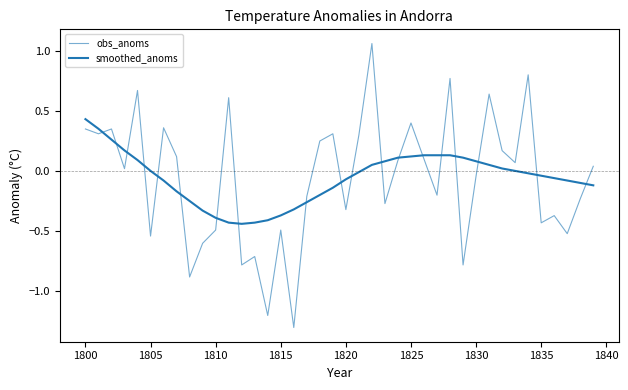

Does the chart display data point markers on the line(s)?

No